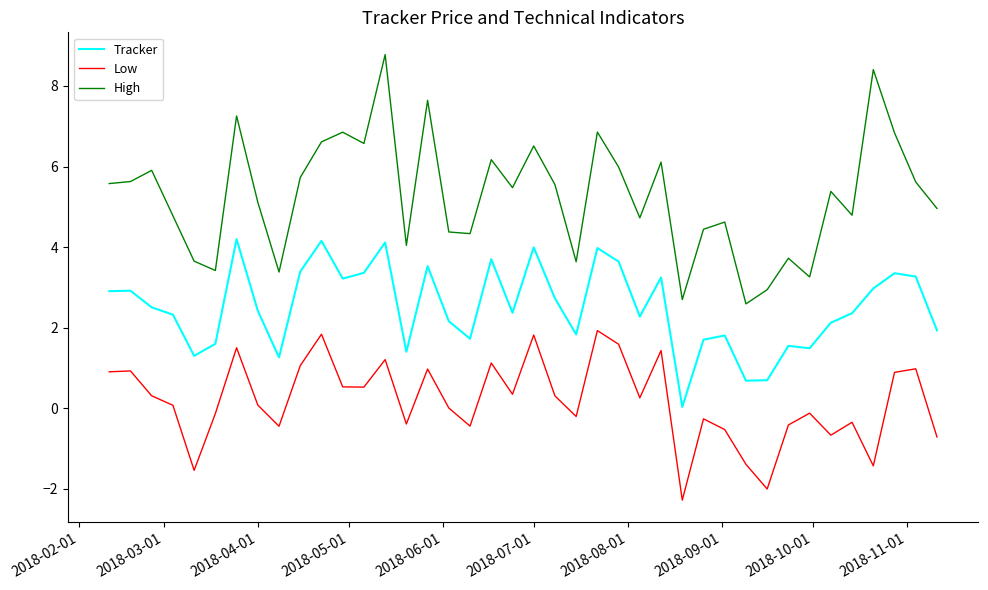

What is the difference between the maximum and minimum values in the Low series?

4.2